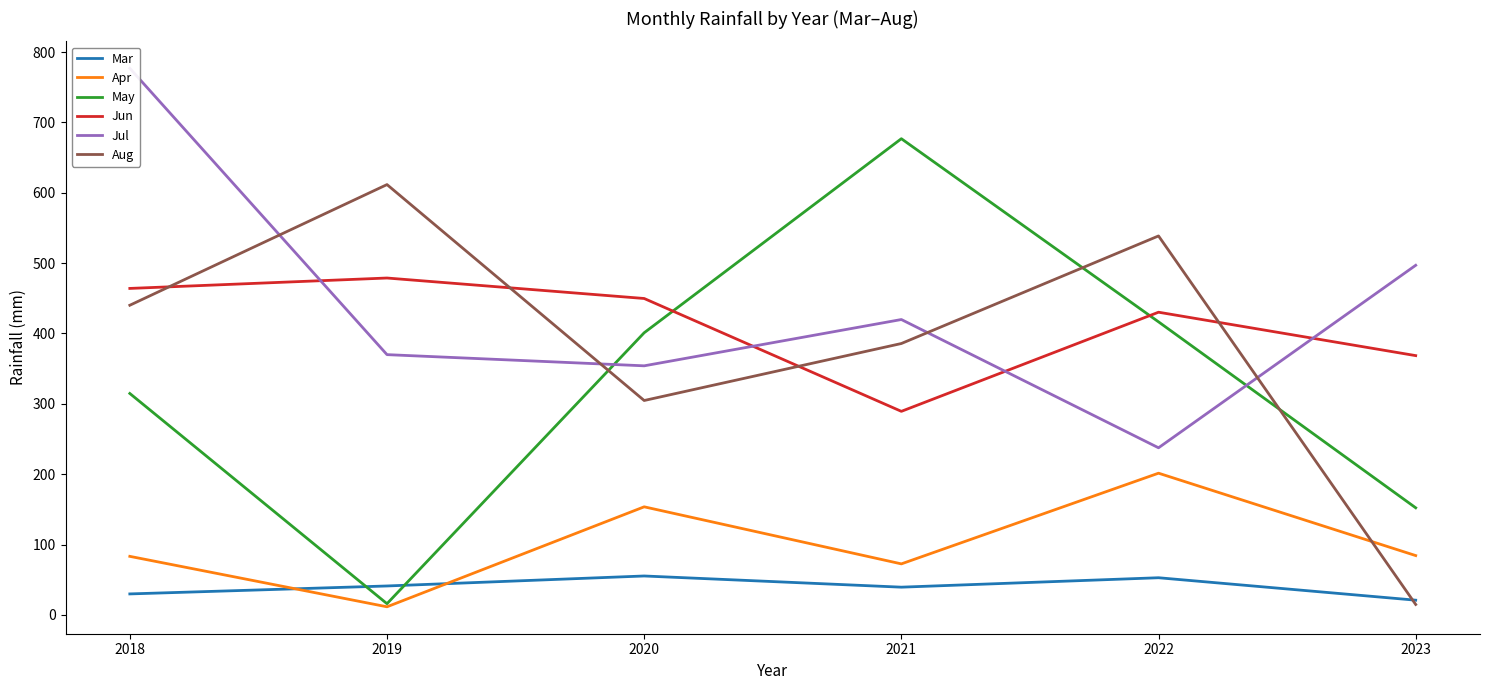

Where is the first local maximum for May?

2021